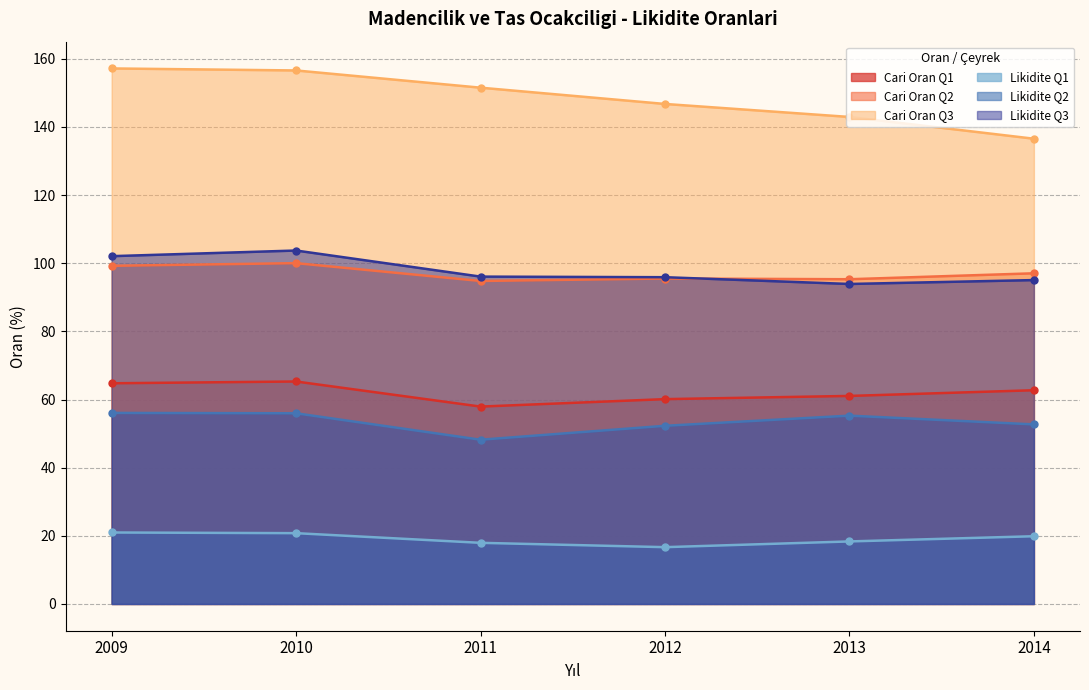

Where does the Likidite Q3 series first go above 96?

2009